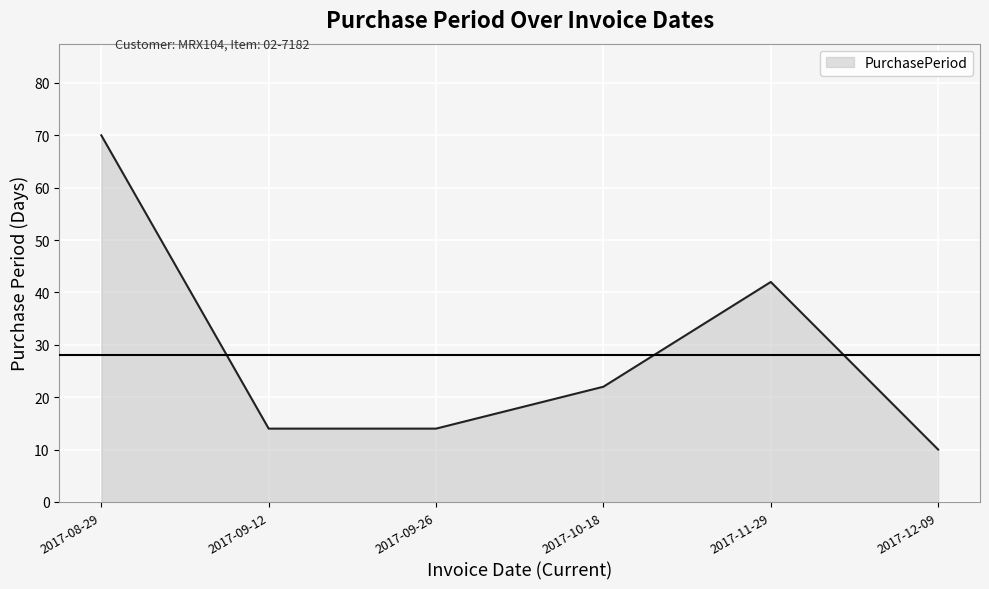

What is the greatest value displayed?

70